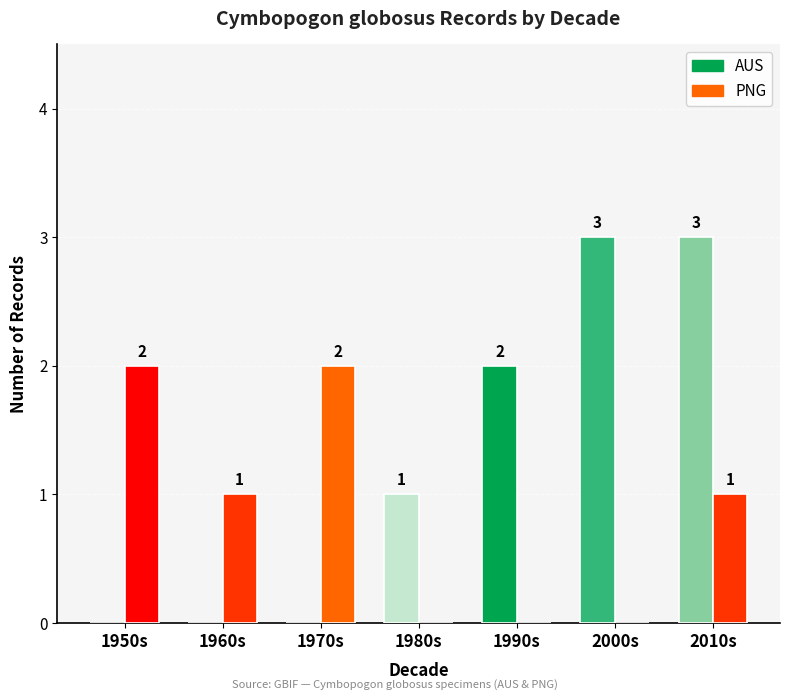

How many groups of bars are there?

7